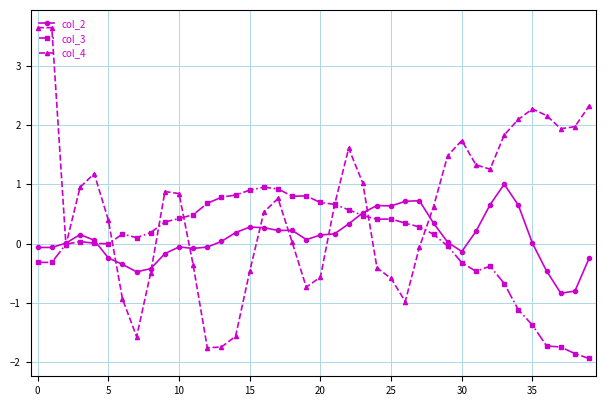

How many categories are shown in the chart?

40